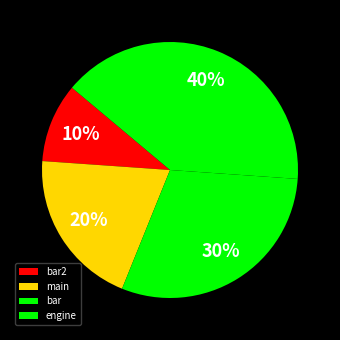

Rank the categories by value from lowest to highest.

bar2, main, bar, engine